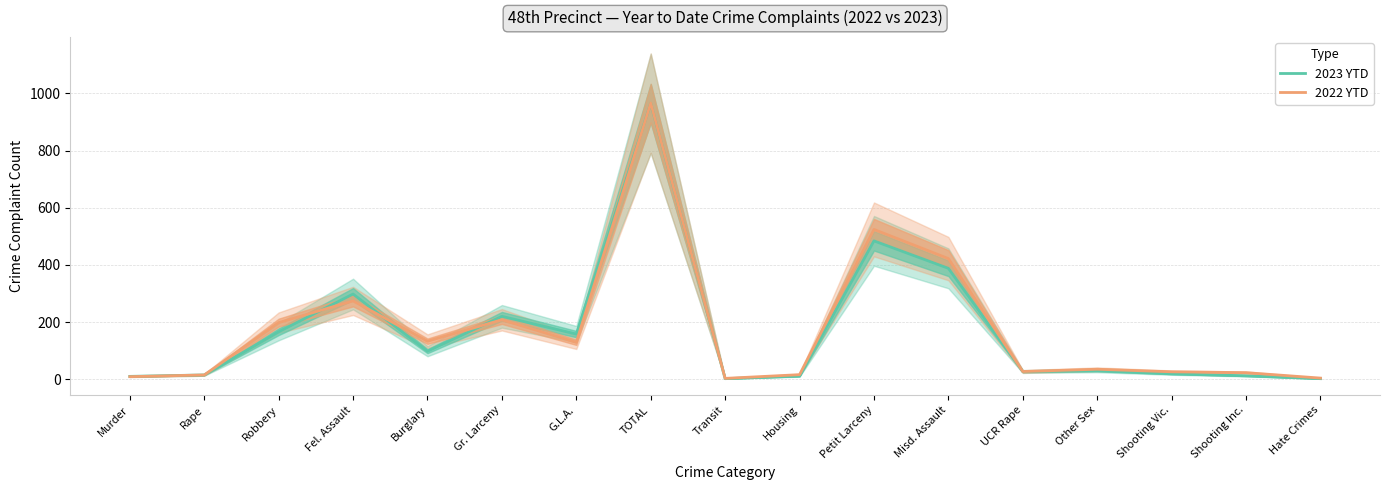

What is the difference between the maximum and minimum values in the 2023 YTD series?

963